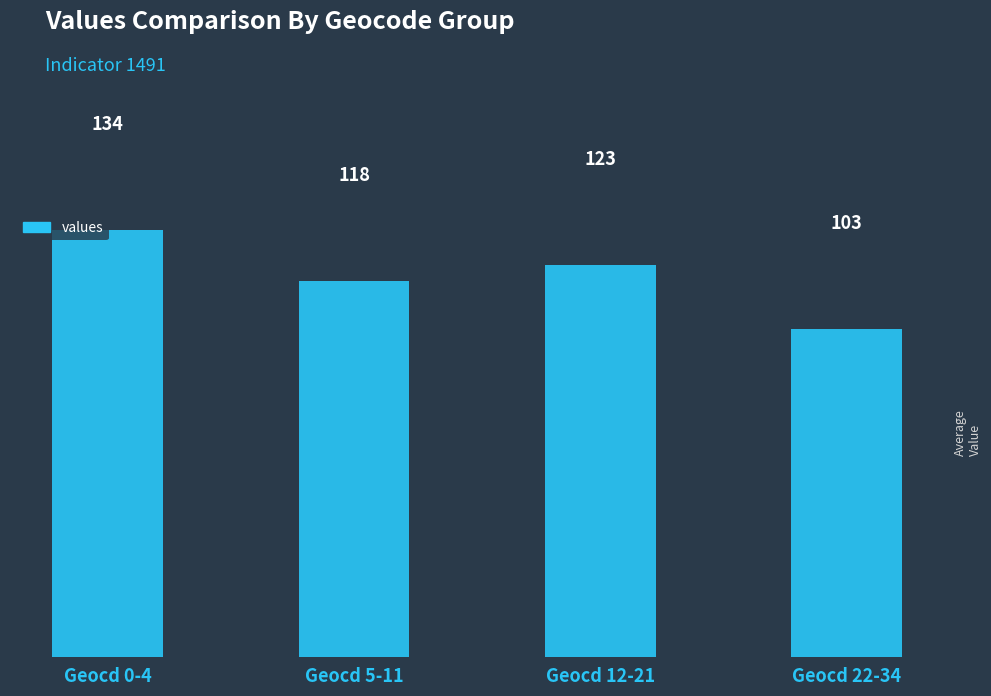

Reading left to right, what are all the values shown in this chart?

134	118	123	103